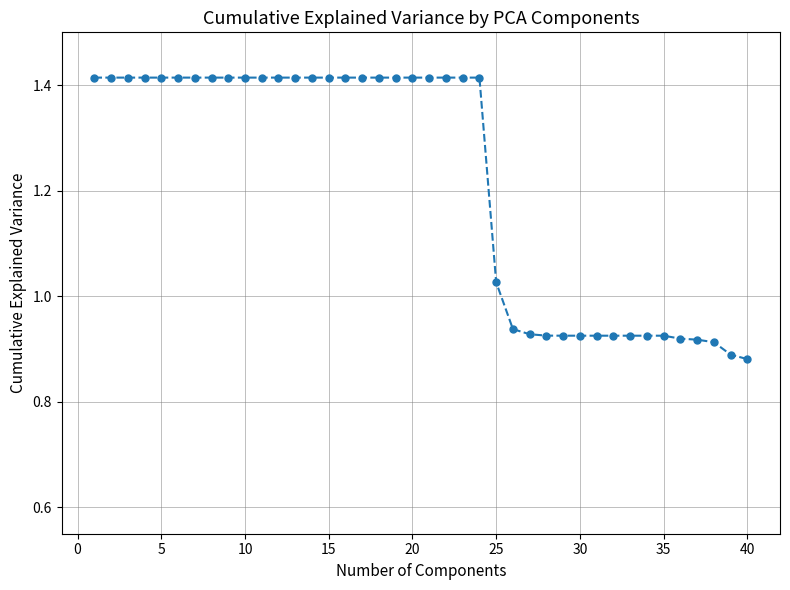

Does the chart display data point markers on the line(s)?

Yes